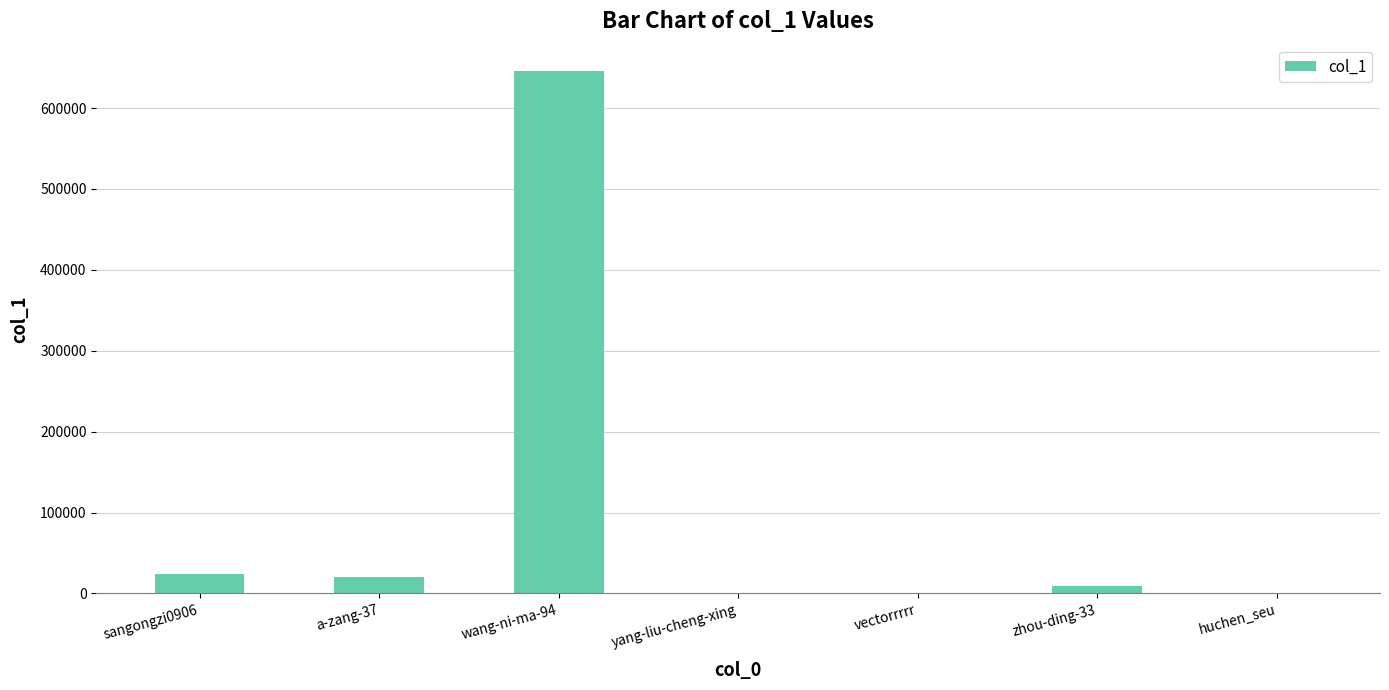

How many series are shown in this chart?

1